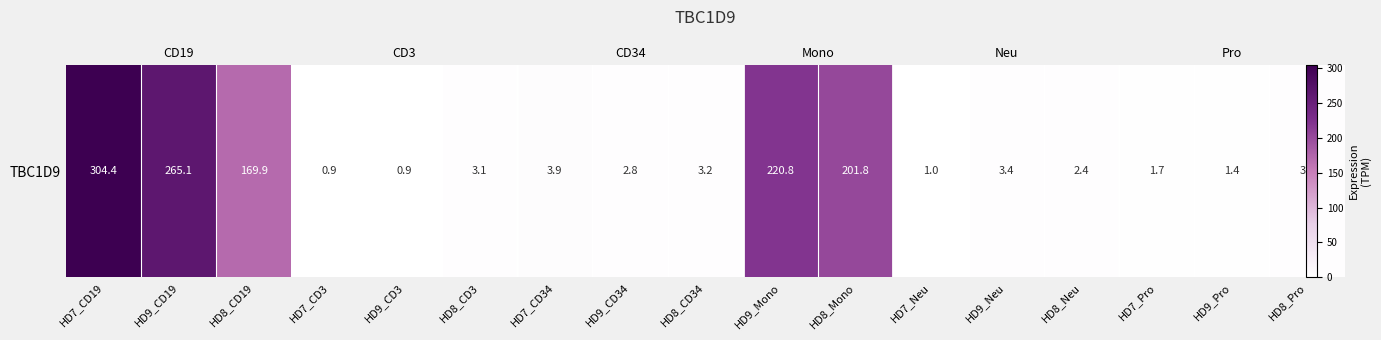

What is the difference between the values at HD7_CD3 and HD8_CD19?

169.0